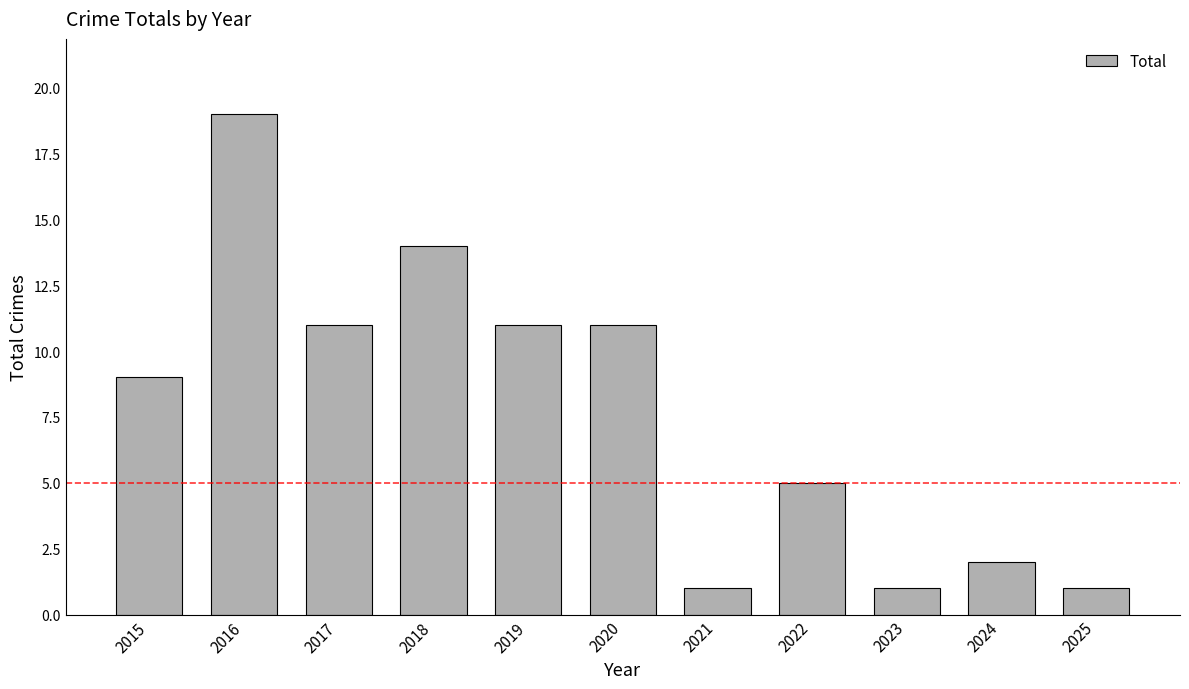

Which label corresponds to the largest value in the chart?

2016